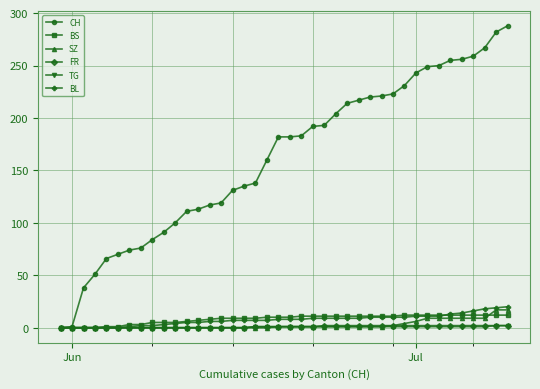

What is the difference between the second highest and second lowest values in the CH series?

281